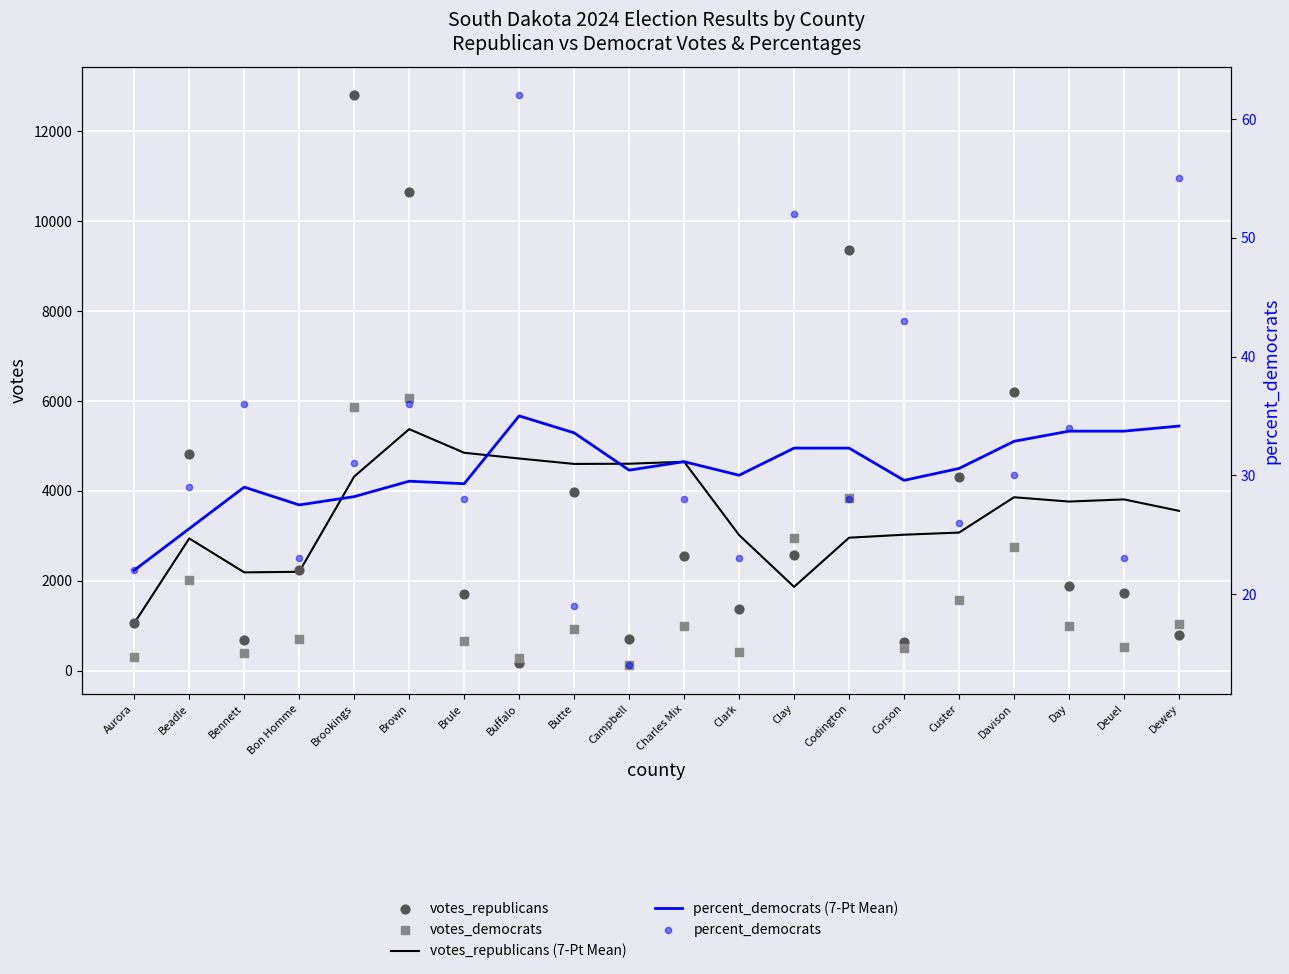

Which series contains the highest Y value?

votes_republicans